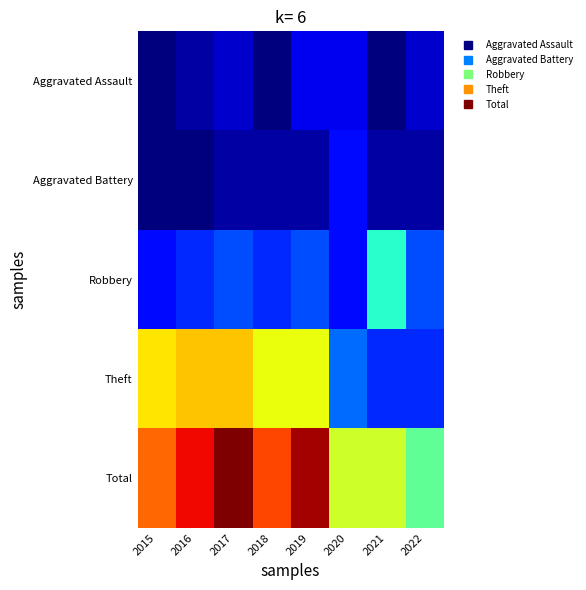

What is the spread (max minus min) of values at 2021?

18